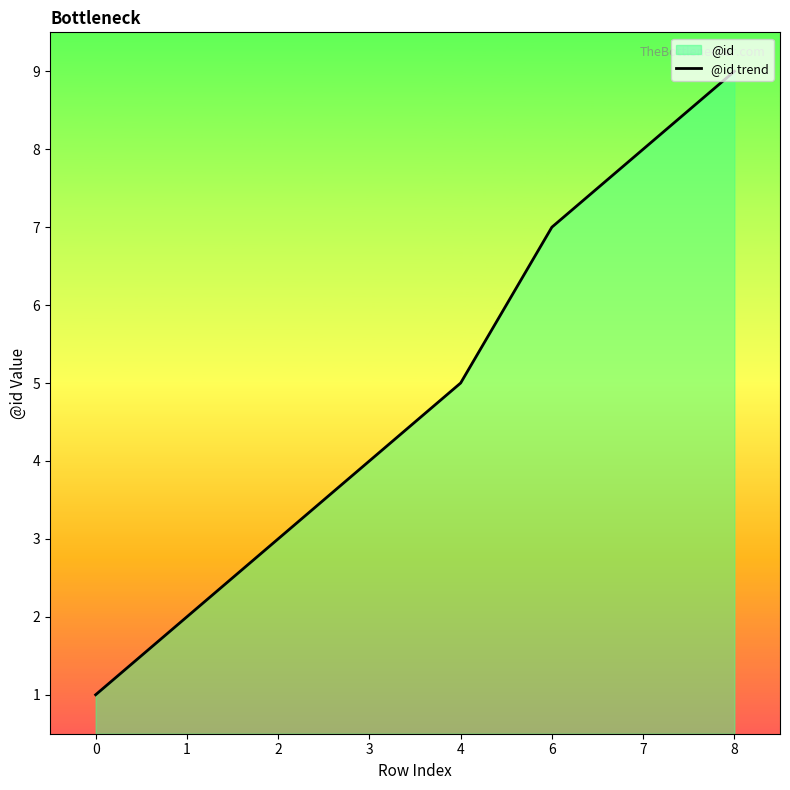

Rank the categories by value from lowest to highest.

0, 1, 2, 3, 4, 6, 7, 8